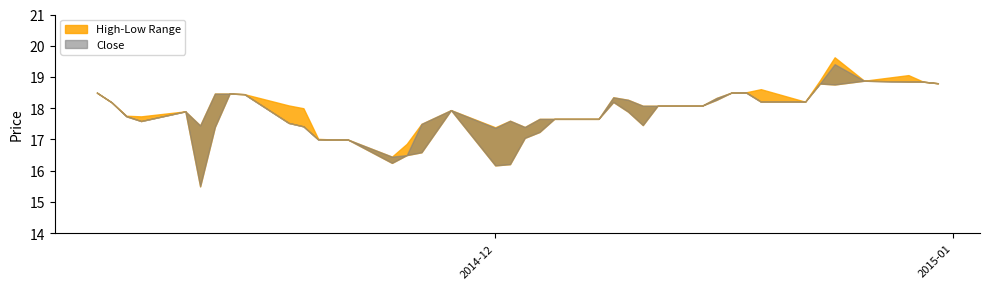

At which category does Low reach its first local peak?

3